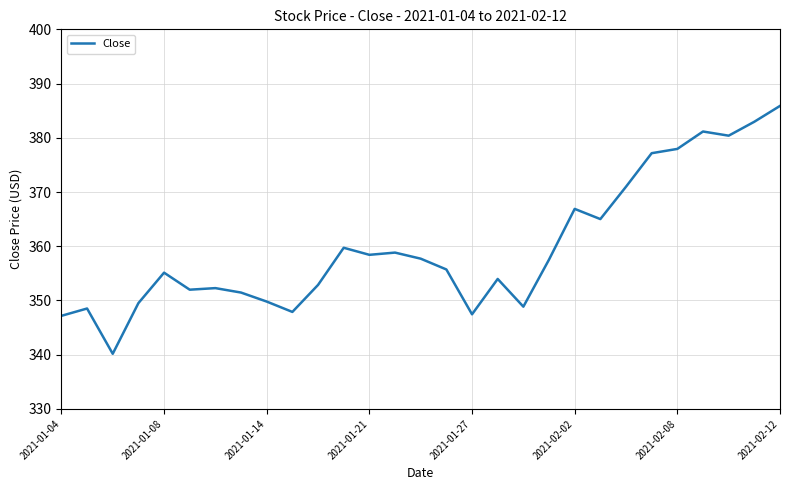

What is the smallest value displayed?

340.2